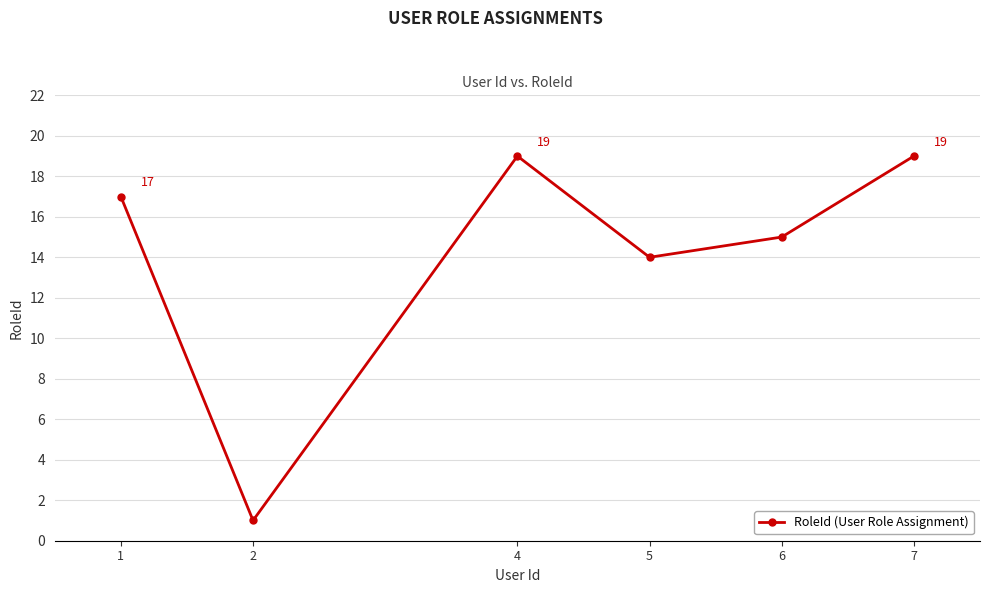

How many categories are shown in the chart?

6